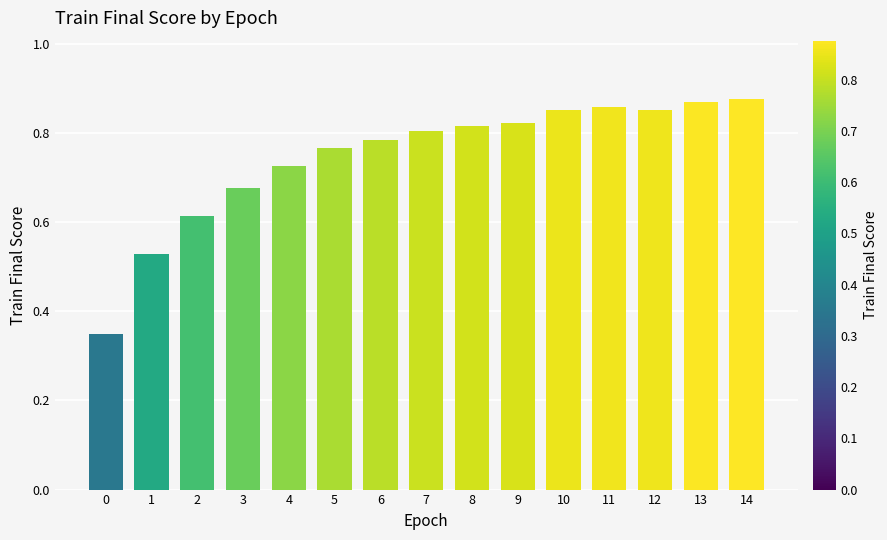

Which has a higher value, 2 or 13?

13